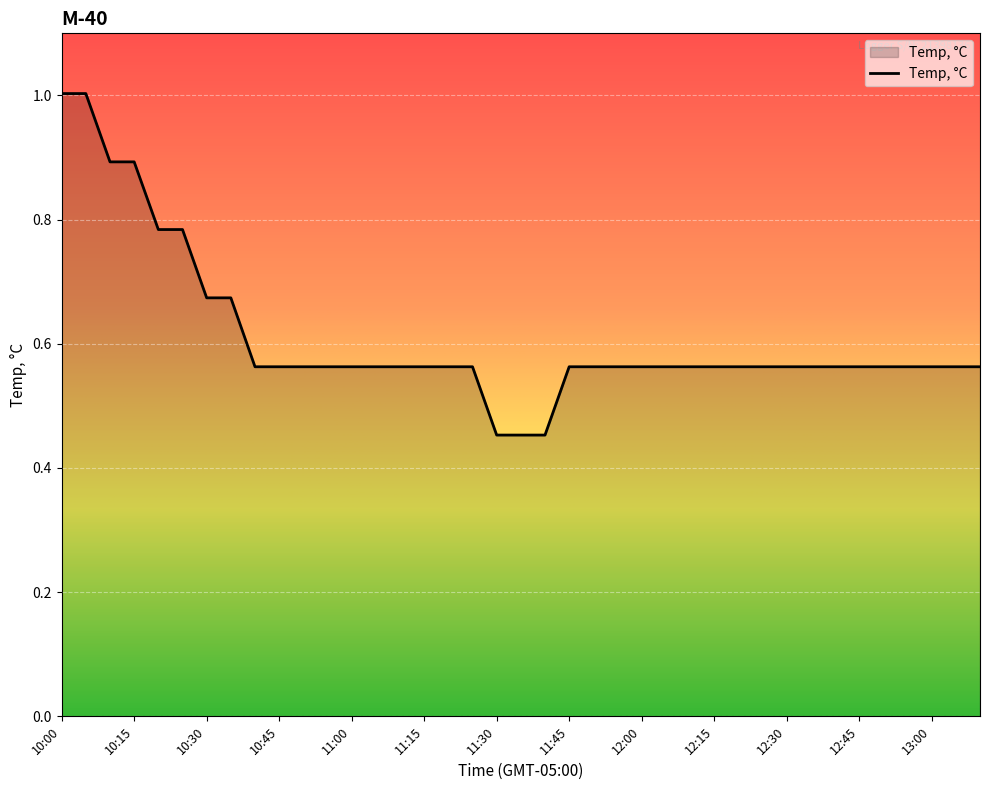

Does the chart display data point markers on the line(s)?

No